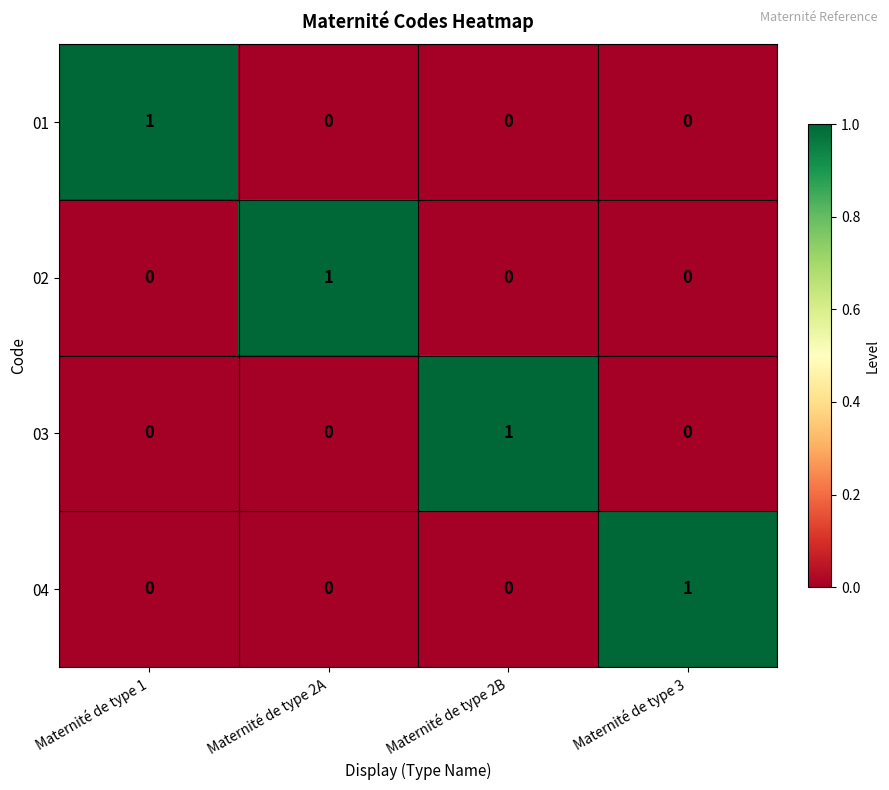

What is the spread (max minus min) of values at Maternité de type 1?

1